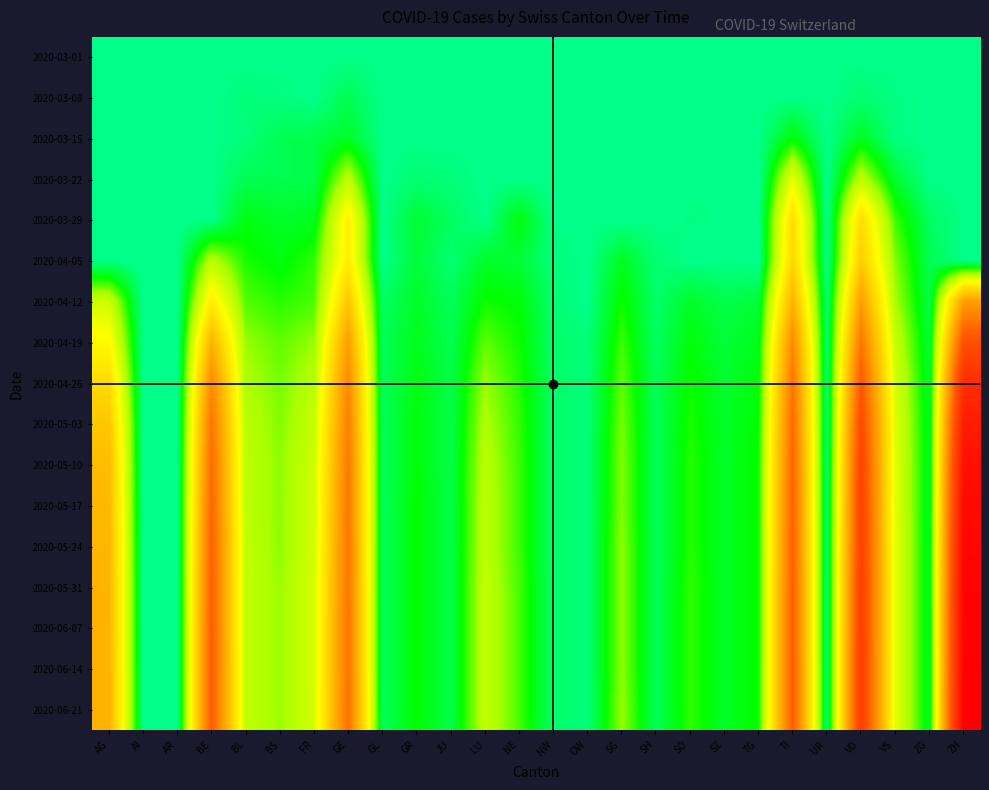

At how many categories does at least one series exceed 51?

6